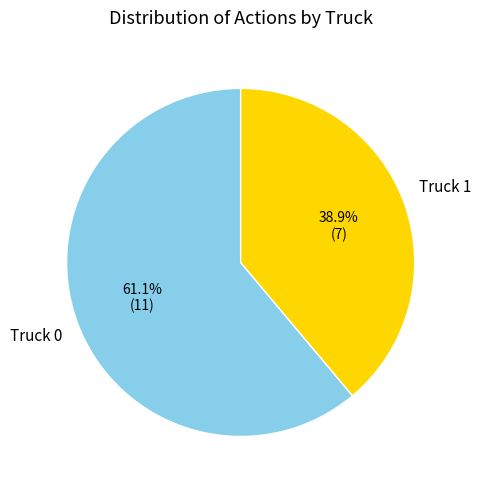

Which category has the biggest portion of the pie?

Truck 0